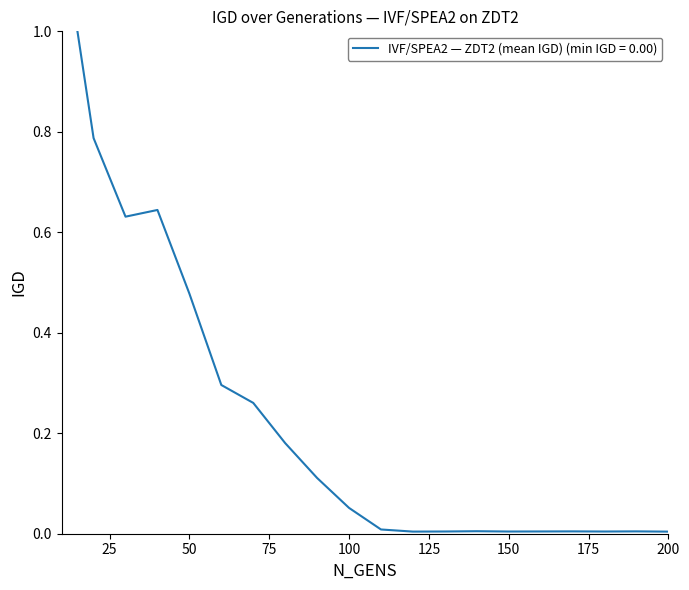

The chart shows a value of 0.0 at 160. True or false?

False